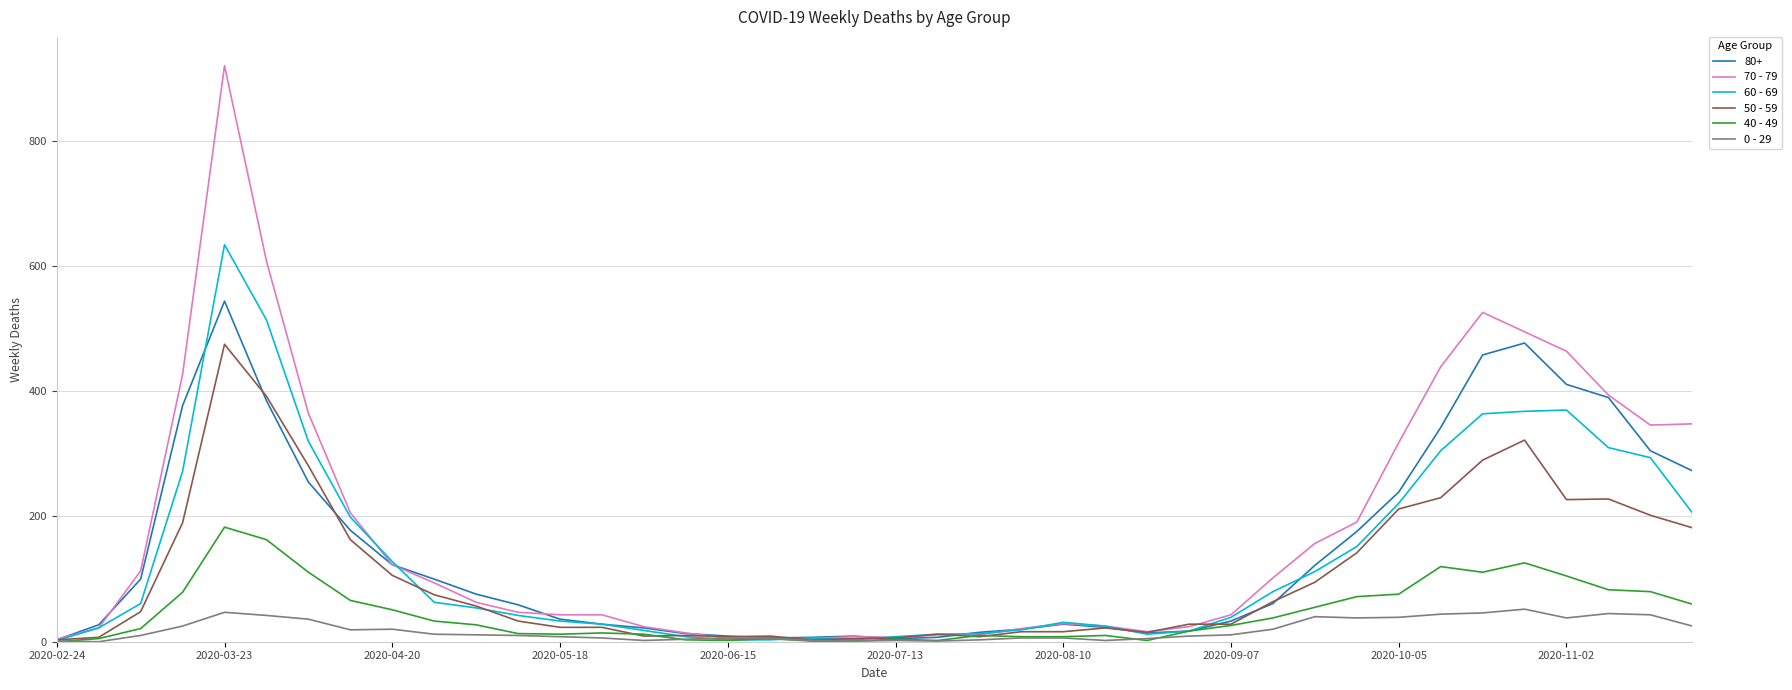

Rank the series by their maximum value, from highest to lowest.

70 - 79, 60 - 69, 80+, 50 - 59, 40 - 49, 0 - 29